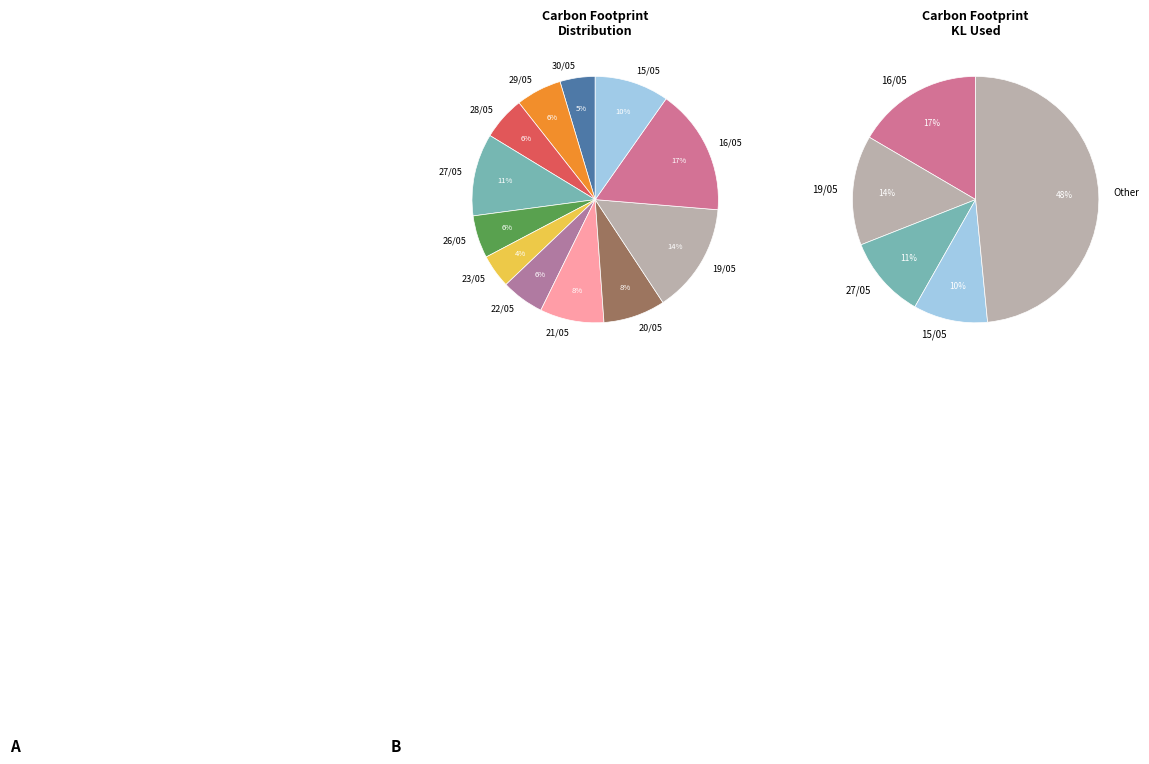

To the nearest percent, what is the average slice percentage?

8%